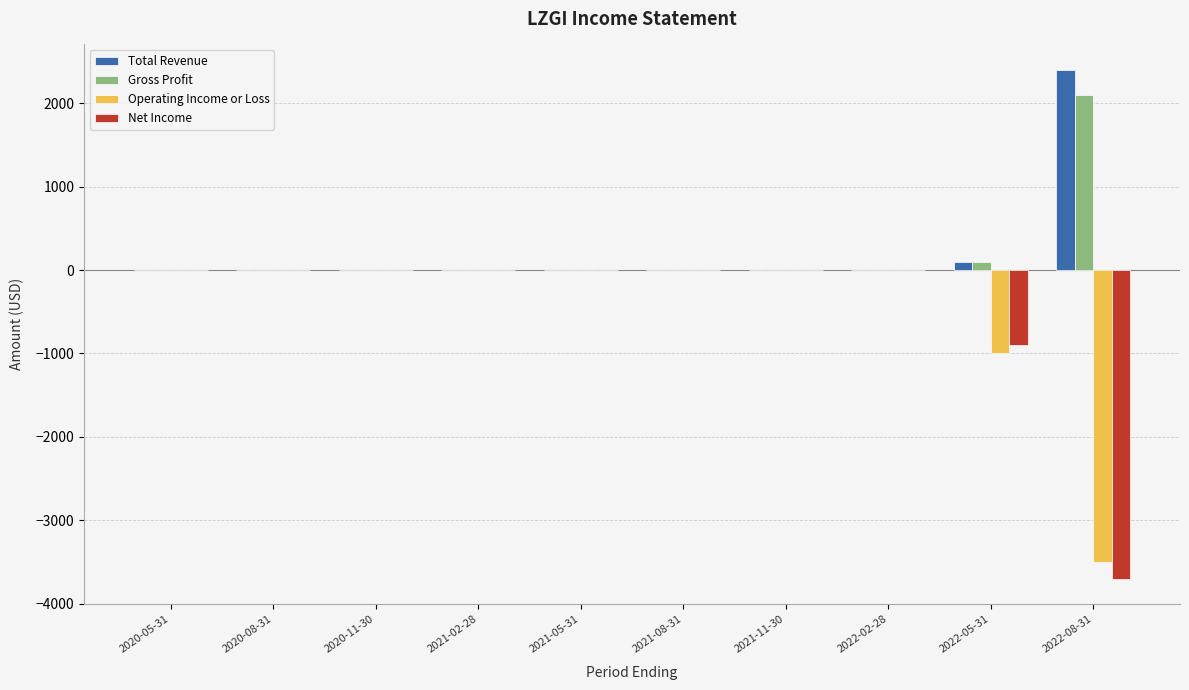

The Total Revenue series shows 2400 at 2022-08-31. True or false?

True